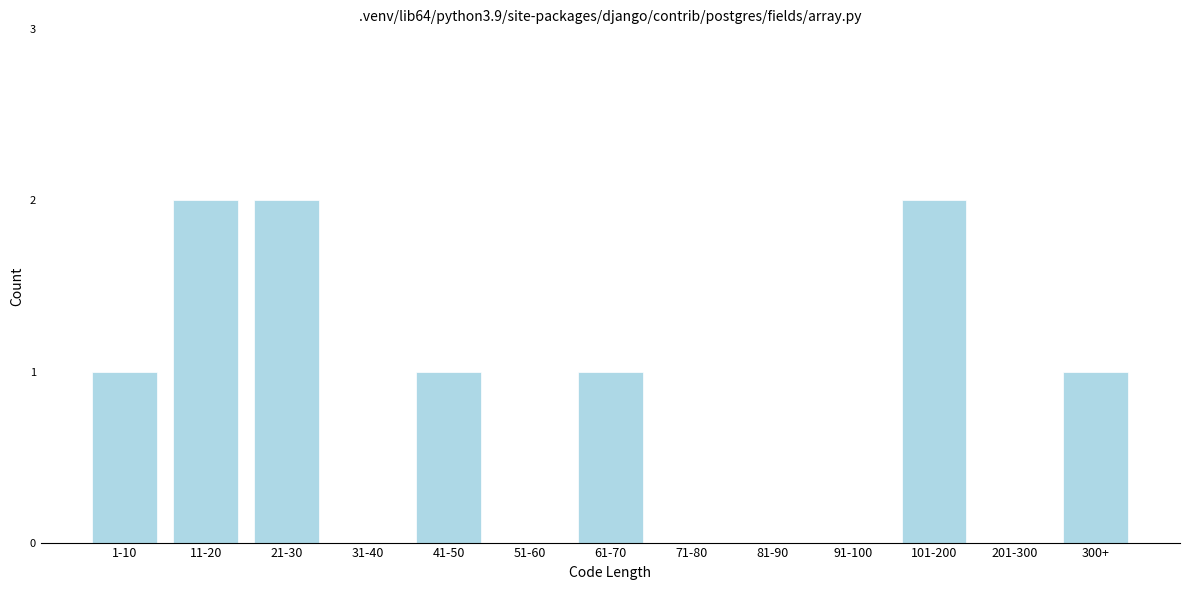

Reading left to right, transcribe all the data shown in this chart.

1-10=1	11-20=2	21-30=2	31-40=0	41-50=1	51-60=0	61-70=1	71-80=0	81-90=0	91-100=0	101-200=2	201-300=0	300+=1